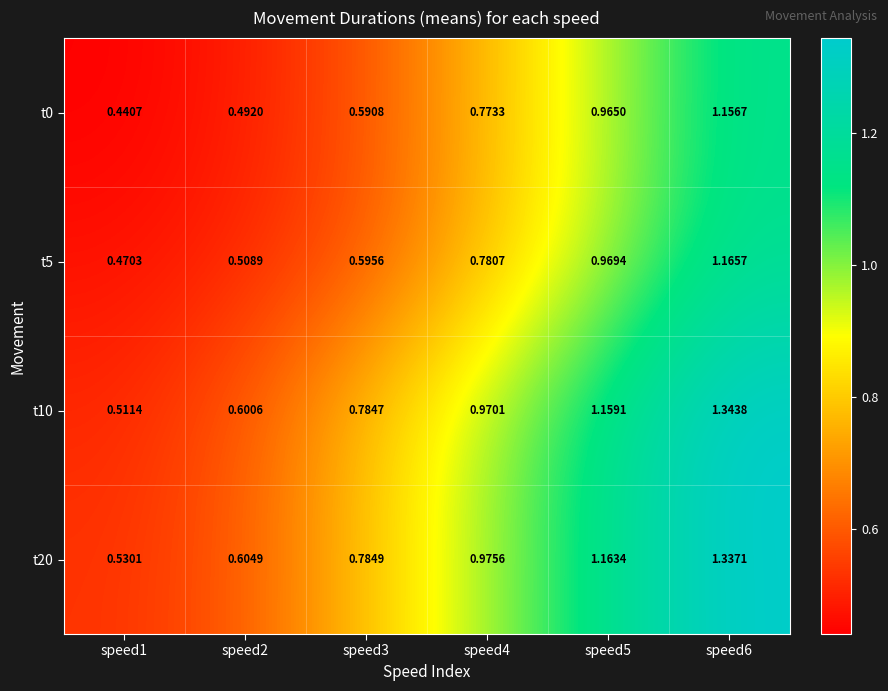

Is the value of t0 at speed1 greater than the value of t20 at speed2?

No